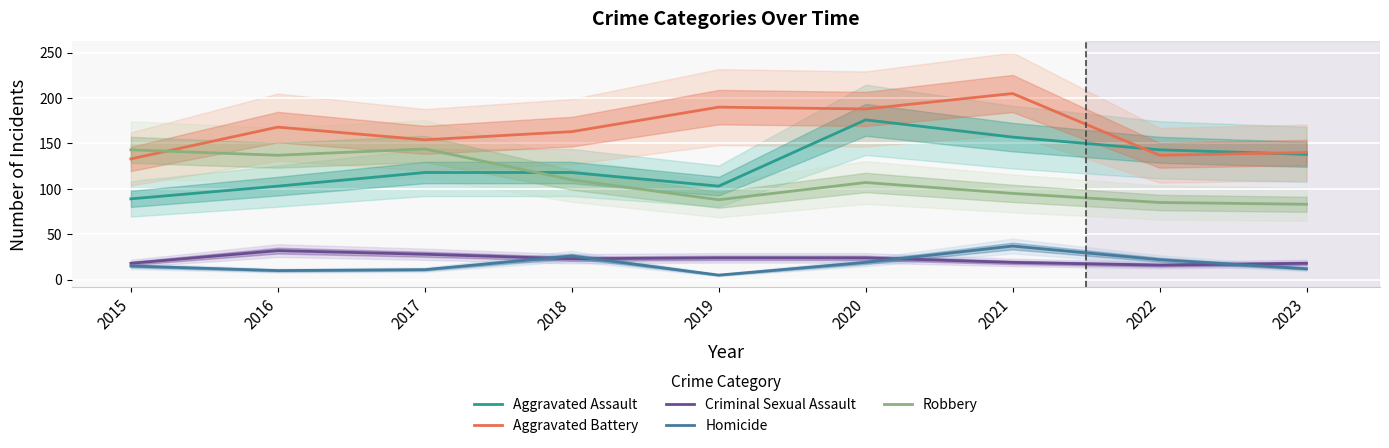

The value of Homicide at 2019 is 5. True or false?

True